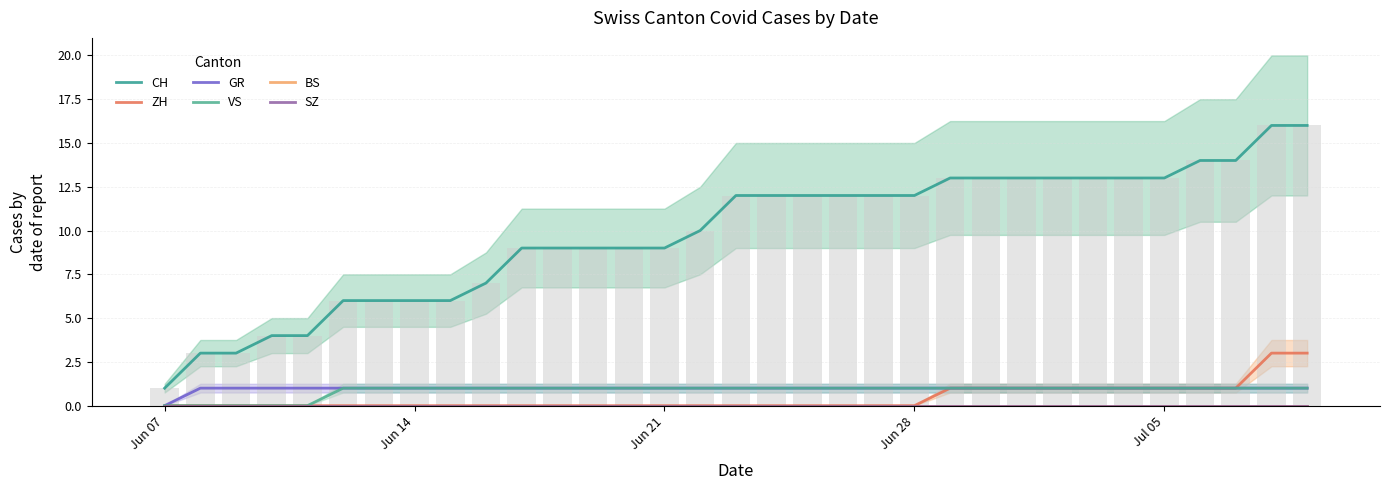

At how many categories does at least one series exceed 5?

28